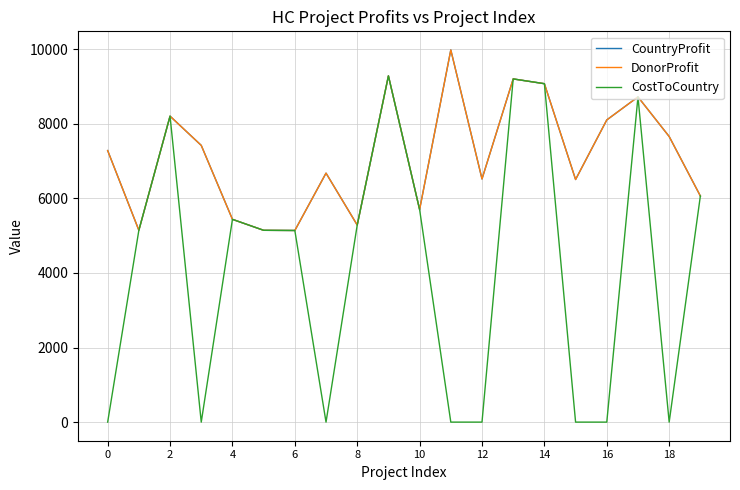

Reading left to right, extract all data points from this chart.

CountryProfit: 7281	5144	8204	7420	5437	5143	5138	6676	5284	9284	5700	9979	6520	9202	9074	6505	8102	8720	7658	6063
DonorProfit: 7281	5144	8204	7420	5437	5143	5138	6676	5284	9284	5700	9979	6520	9202	9074	6505	8102	8720	7658	6063
CostToCountry: 0	5144	8204	0	5437	5143	5138	0	5284	9284	5700	0	0	9202	9074	0	0	8720	0	6063